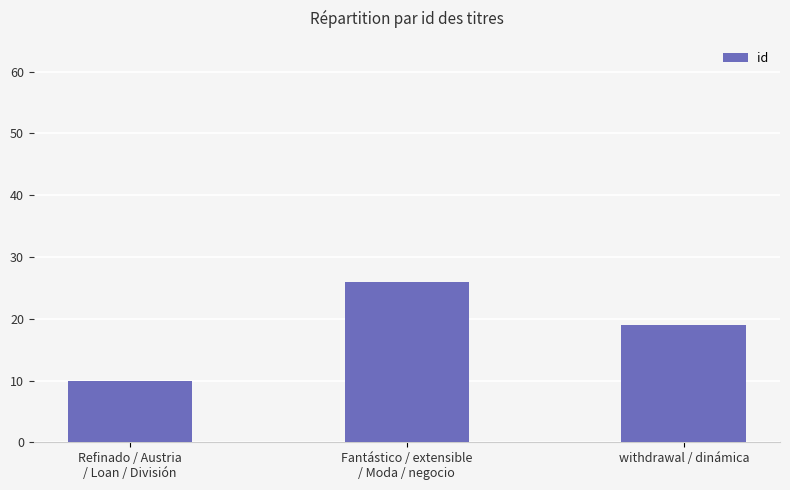

Is it true that the value at withdrawal / dinámica is 19?

True